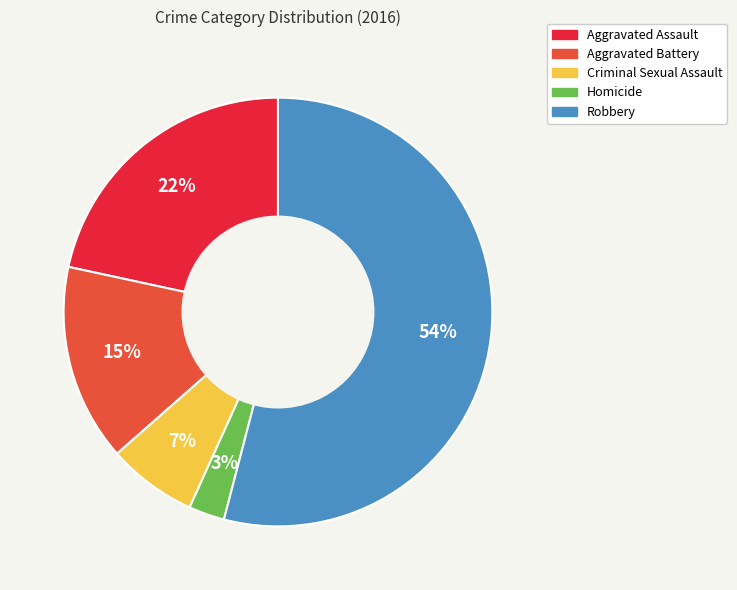

To the nearest percent, what is the average slice percentage?

20%